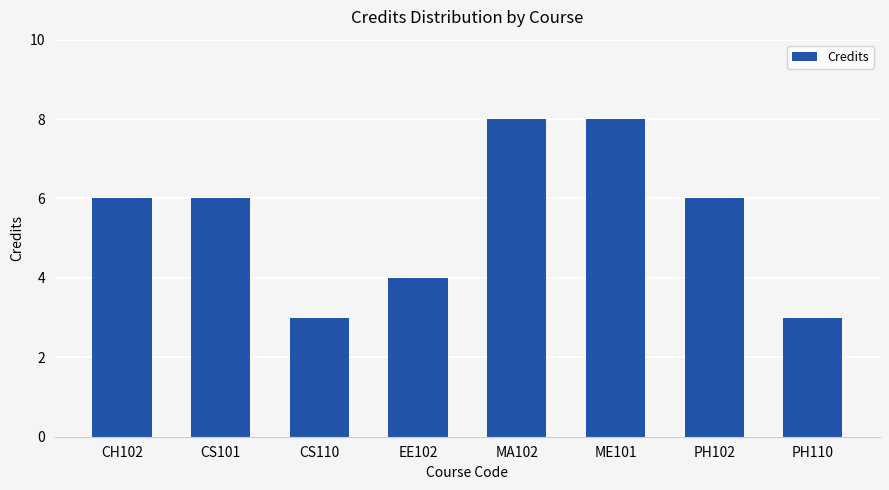

What is the sum of the values at CS101 and EE102?

10